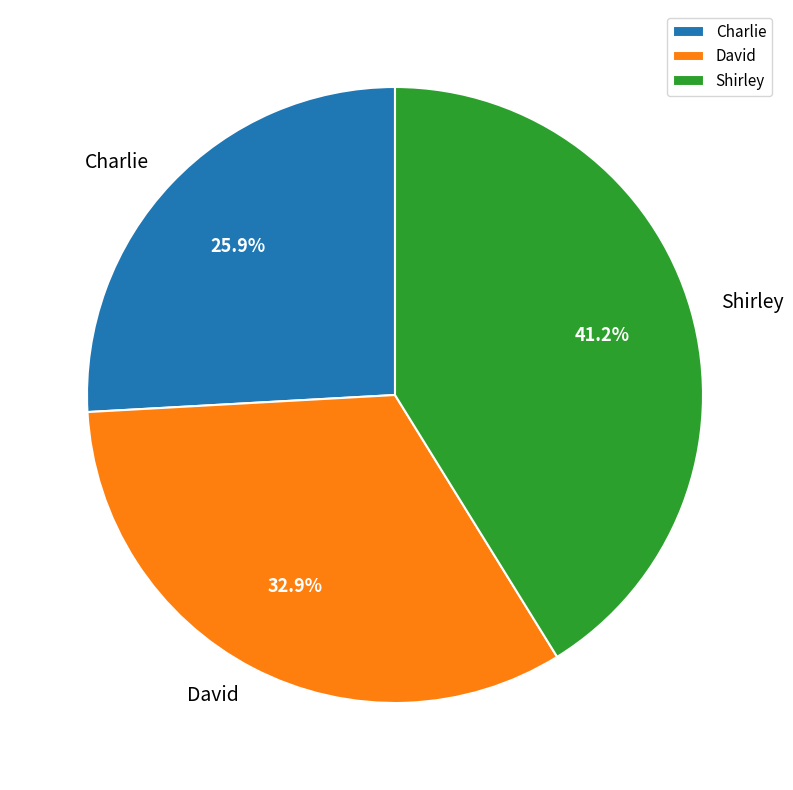

What percentage is the Shirley slice, to the nearest percent?

41%